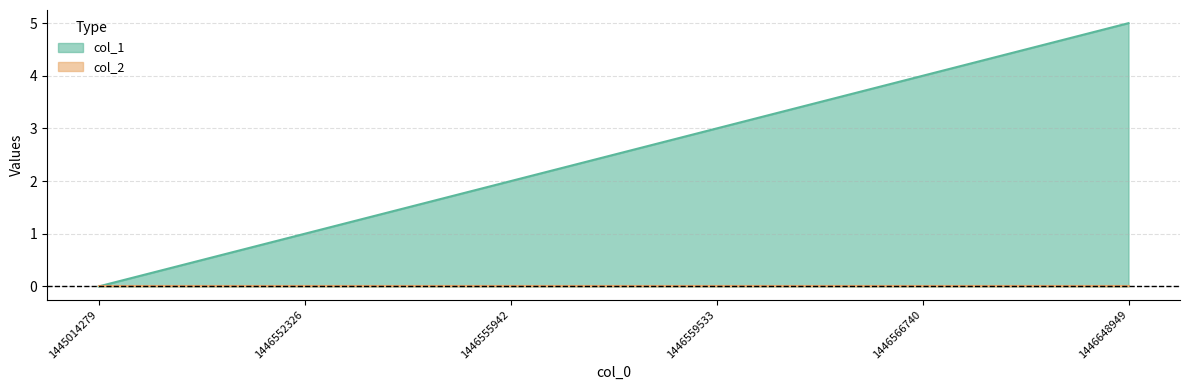

What is the ratio of the value at 1446566740 to the value at 1446555942?

2.0